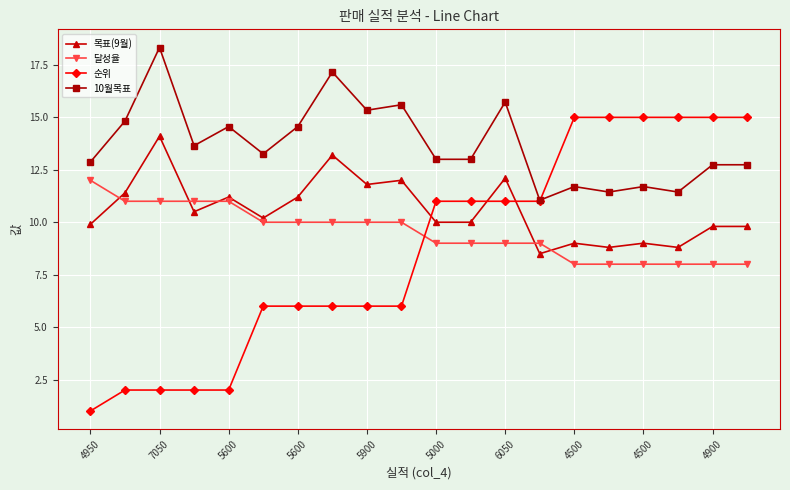

What is the value of the 달성율 point at the 20th from the left?

8.0